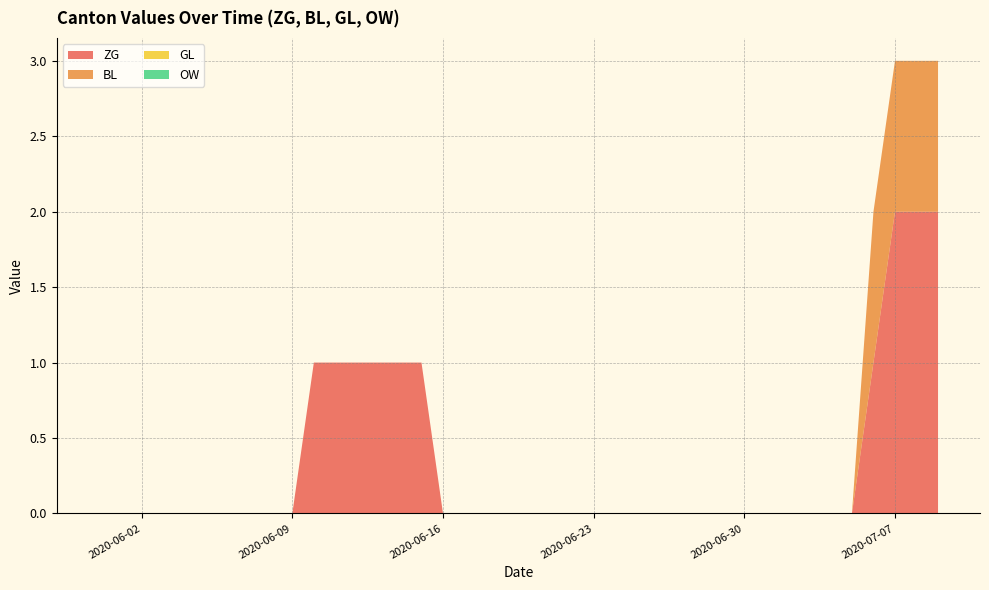

Reading left to right, transcribe all the data shown in this chart.

ZG: 2020-05-31=0	2020-06-01=0	2020-06-02=0	2020-06-03=0	2020-06-04=0	2020-06-05=0	2020-06-06=0	2020-06-07=0	2020-06-08=0	2020-06-09=0	2020-06-10=1	2020-06-11=1	2020-06-12=1	2020-06-13=1	2020-06-14=1	2020-06-15=1	2020-06-16=0	2020-06-17=0	2020-06-18=0	2020-06-19=0	2020-06-20=0	2020-06-21=0	2020-06-22=0	2020-06-23=0	2020-06-24=0	2020-06-25=0	2020-06-26=0	2020-06-27=0	2020-06-28=0	2020-06-29=0	2020-06-30=0	2020-07-01=0	2020-07-02=0	2020-07-03=0	2020-07-04=0	2020-07-05=0	2020-07-06=1	2020-07-07=2	2020-07-08=2	2020-07-09=2
BL: 2020-05-31=0	2020-06-01=0	2020-06-02=0	2020-06-03=0	2020-06-04=0	2020-06-05=0	2020-06-06=0	2020-06-07=0	2020-06-08=0	2020-06-09=0	2020-06-10=0	2020-06-11=0	2020-06-12=0	2020-06-13=0	2020-06-14=0	2020-06-15=0	2020-06-16=0	2020-06-17=0	2020-06-18=0	2020-06-19=0	2020-06-20=0	2020-06-21=0	2020-06-22=0	2020-06-23=0	2020-06-24=0	2020-06-25=0	2020-06-26=0	2020-06-27=0	2020-06-28=0	2020-06-29=0	2020-06-30=0	2020-07-01=0	2020-07-02=0	2020-07-03=0	2020-07-04=0	2020-07-05=0	2020-07-06=1	2020-07-07=1	2020-07-08=1	2020-07-09=1
GL: 2020-05-31=0	2020-06-01=0	2020-06-02=0	2020-06-03=0	2020-06-04=0	2020-06-05=0	2020-06-06=0	2020-06-07=0	2020-06-08=0	2020-06-09=0	2020-06-10=0	2020-06-11=0	2020-06-12=0	2020-06-13=0	2020-06-14=0	2020-06-15=0	2020-06-16=0	2020-06-17=0	2020-06-18=0	2020-06-19=0	2020-06-20=0	2020-06-21=0	2020-06-22=0	2020-06-23=0	2020-06-24=0	2020-06-25=0	2020-06-26=0	2020-06-27=0	2020-06-28=0	2020-06-29=0	2020-06-30=0	2020-07-01=0	2020-07-02=0	2020-07-03=0	2020-07-04=0	2020-07-05=0	2020-07-06=0	2020-07-07=0	2020-07-08=0	2020-07-09=0
OW: 2020-05-31=0	2020-06-01=0	2020-06-02=0	2020-06-03=0	2020-06-04=0	2020-06-05=0	2020-06-06=0	2020-06-07=0	2020-06-08=0	2020-06-09=0	2020-06-10=0	2020-06-11=0	2020-06-12=0	2020-06-13=0	2020-06-14=0	2020-06-15=0	2020-06-16=0	2020-06-17=0	2020-06-18=0	2020-06-19=0	2020-06-20=0	2020-06-21=0	2020-06-22=0	2020-06-23=0	2020-06-24=0	2020-06-25=0	2020-06-26=0	2020-06-27=0	2020-06-28=0	2020-06-29=0	2020-06-30=0	2020-07-01=0	2020-07-02=0	2020-07-03=0	2020-07-04=0	2020-07-05=0	2020-07-06=0	2020-07-07=0	2020-07-08=0	2020-07-09=0